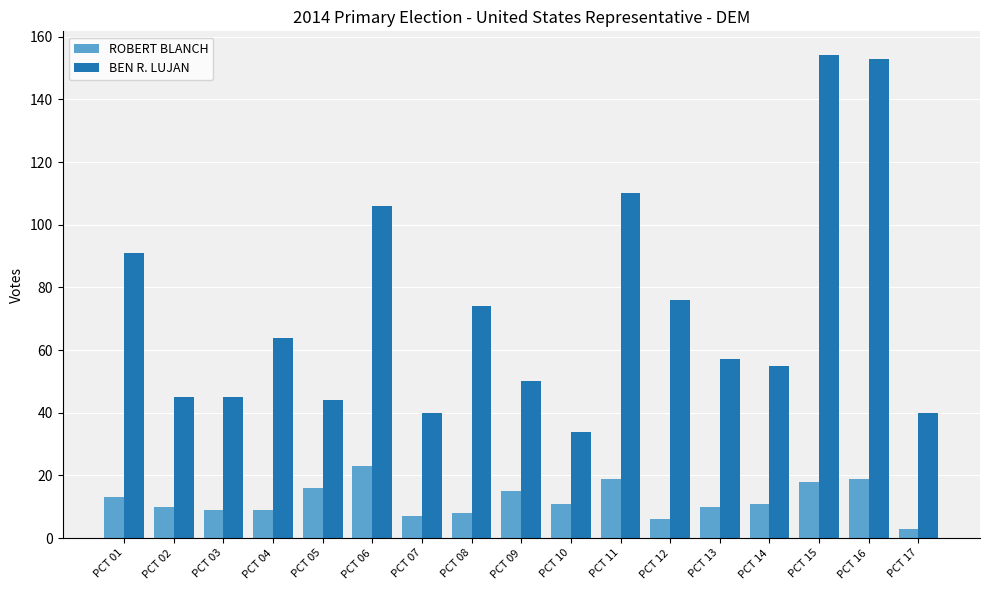

How many distinct data groups are displayed?

2